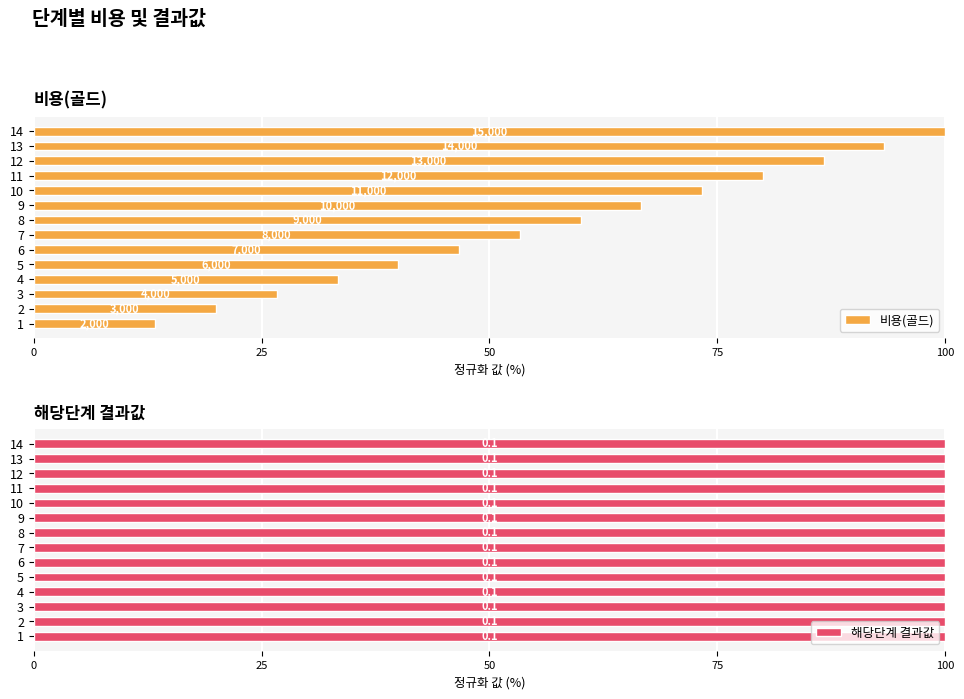

What is the difference between the maximum and minimum values in the 비용(골드) series?

86.7